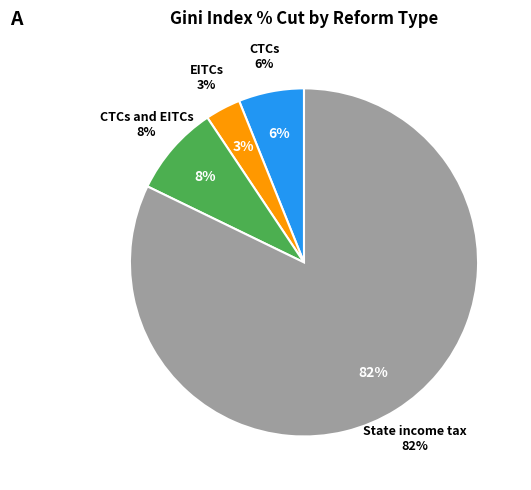

Does any single category account for the majority?

Yes